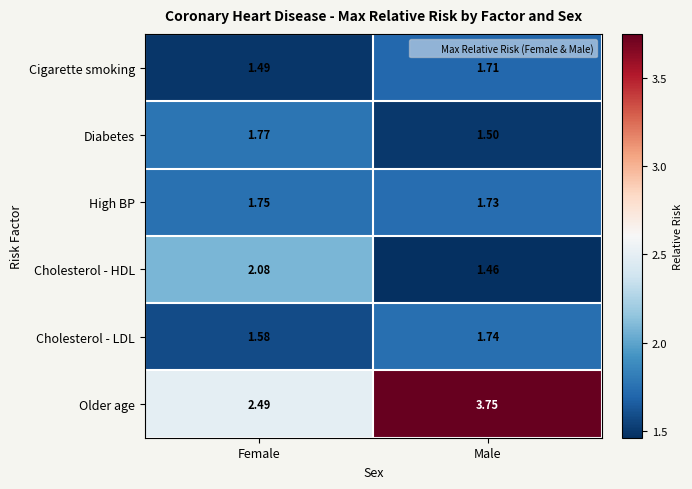

Is the value of Cigarette smoking at Female greater than the value of Cholesterol - LDL at Female?

No